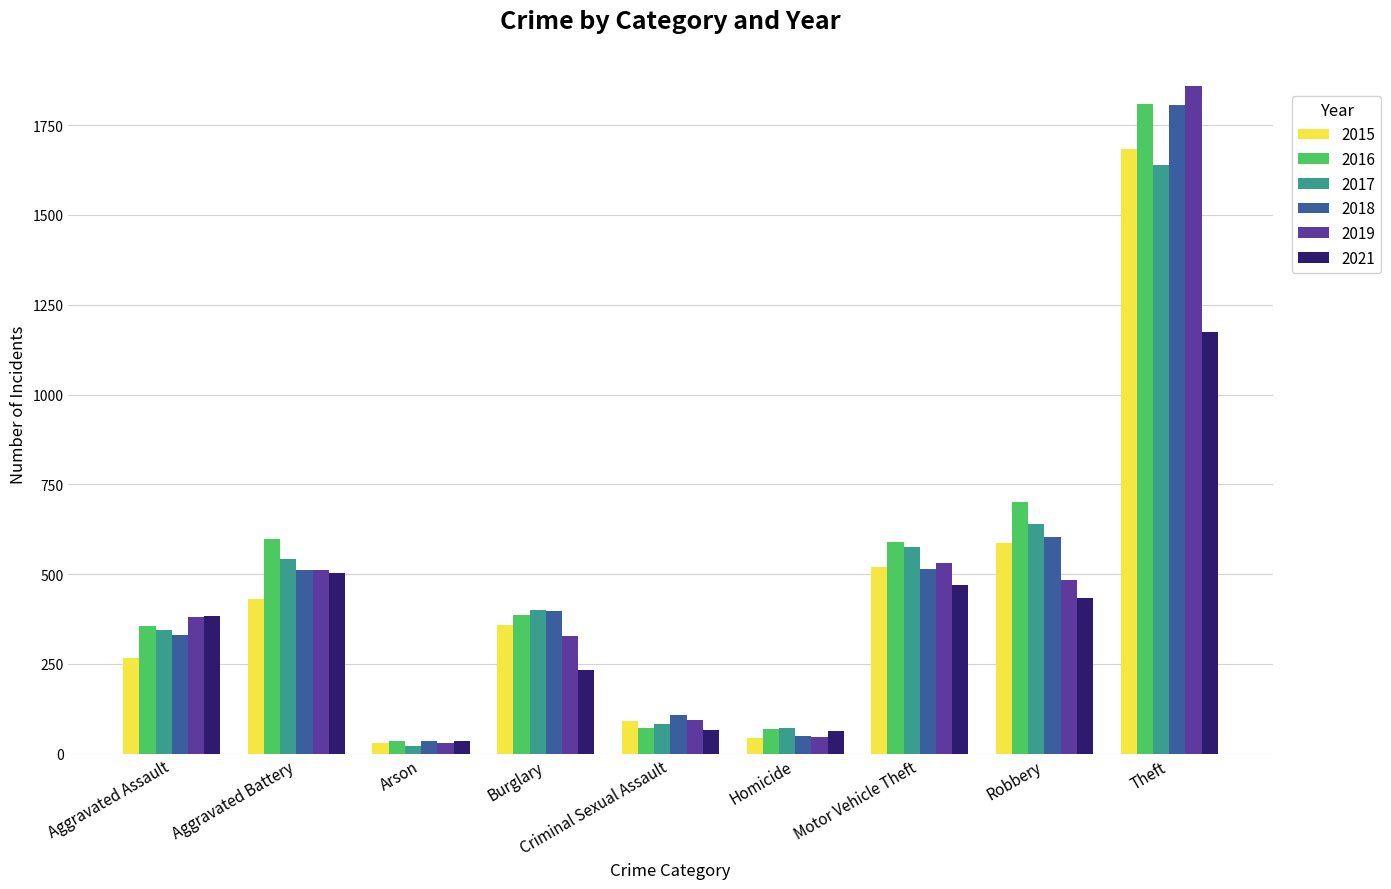

What is the difference between the highest and lowest values at Arson?

15